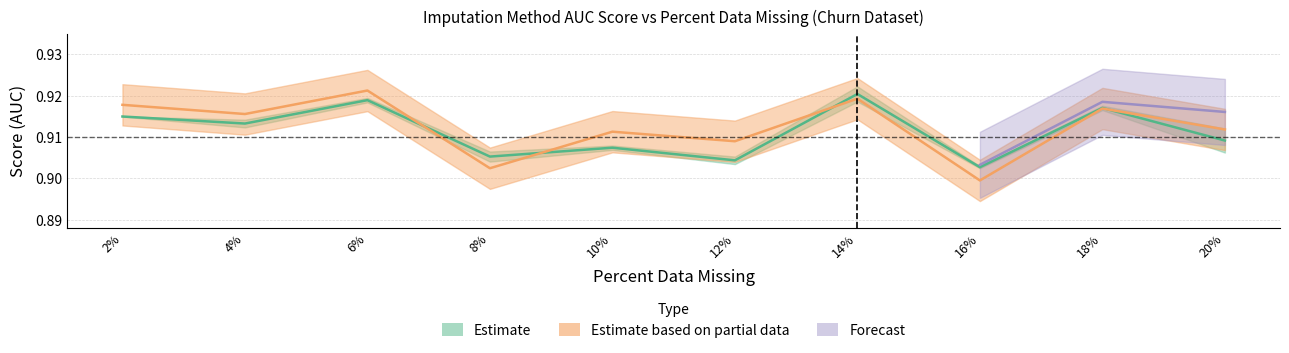

What is the total value across all series at 2%?

1.8